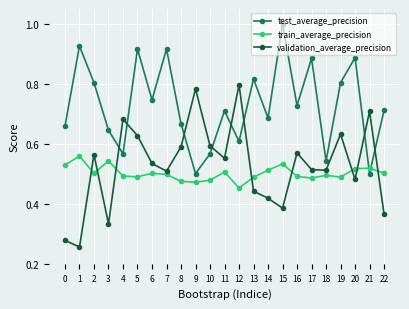

Where is the first local maximum for test_average_precision?

1